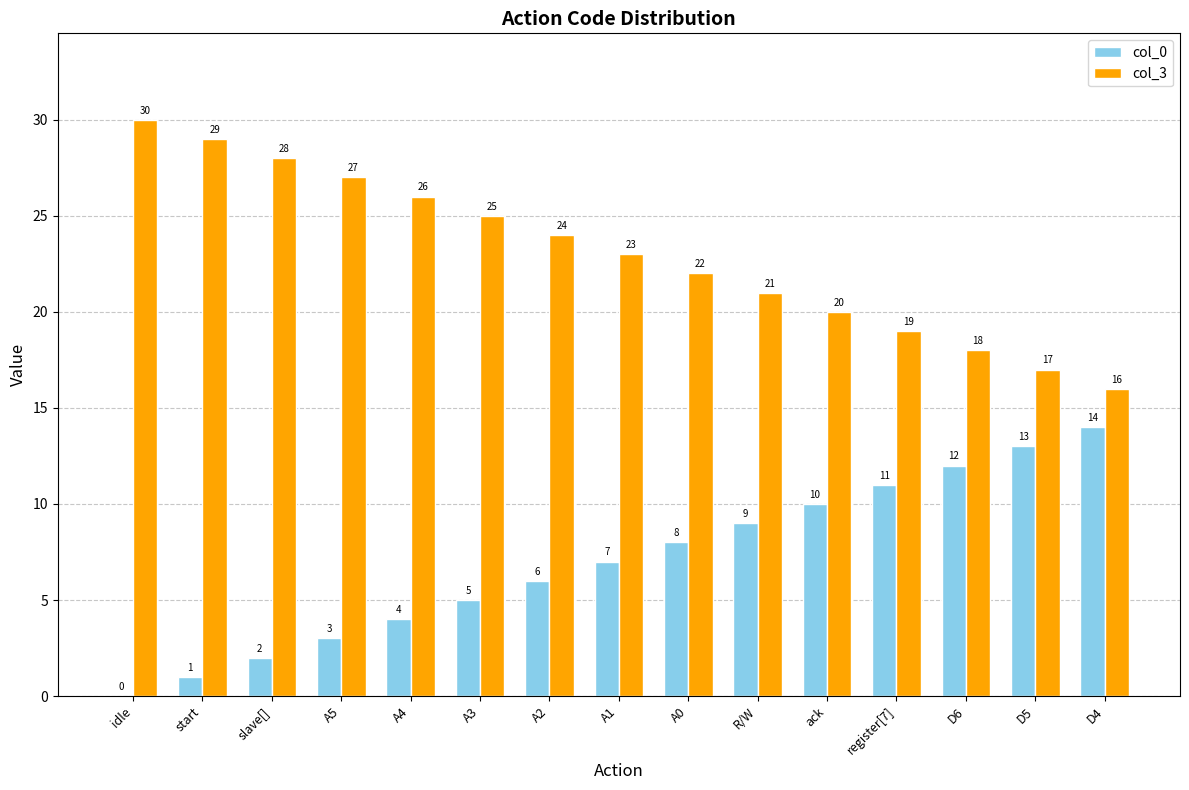

Is the value of col_3 at R/W greater than the value of col_0 at slave[]?

Yes